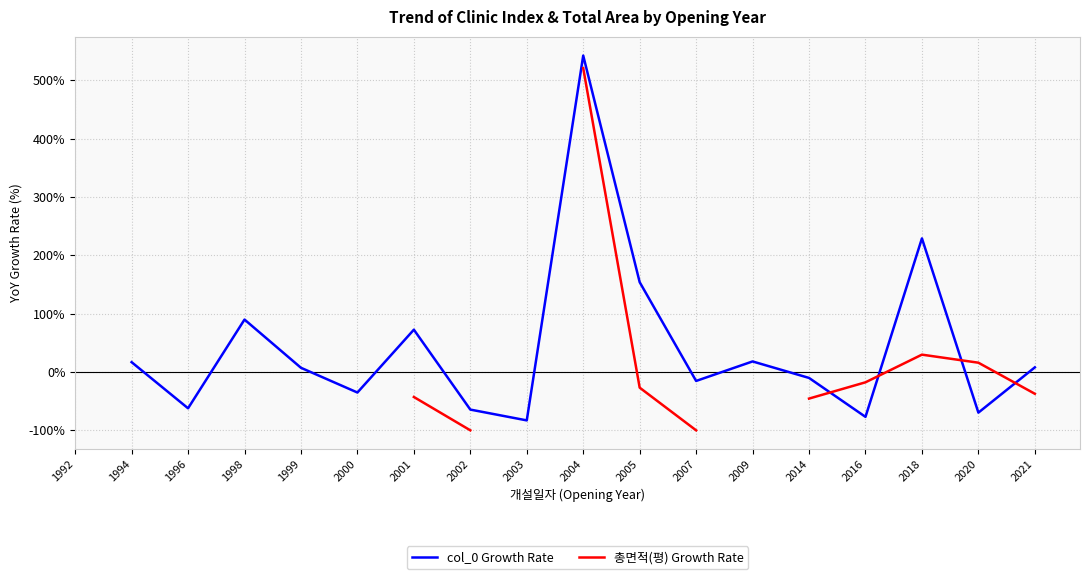

The value of 총면적(평) Growth Rate at 2005 is -26.8. True or false?

True